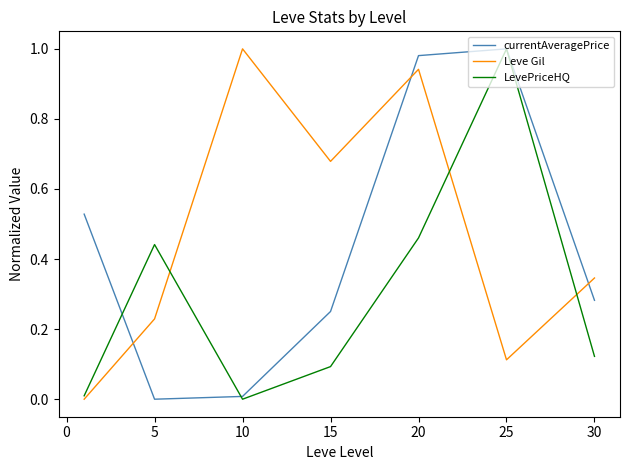

How many intersections are there between currentAveragePrice and Leve Gil?

3